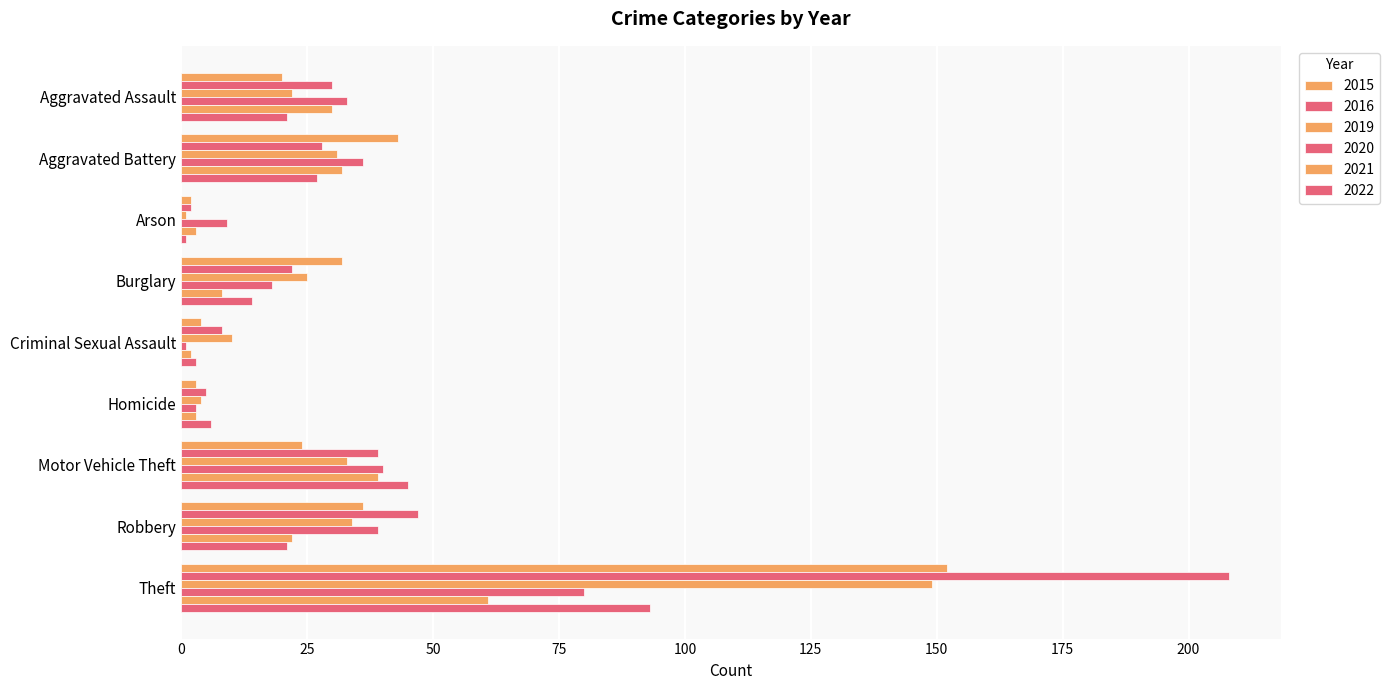

How many series are shown in this chart?

6